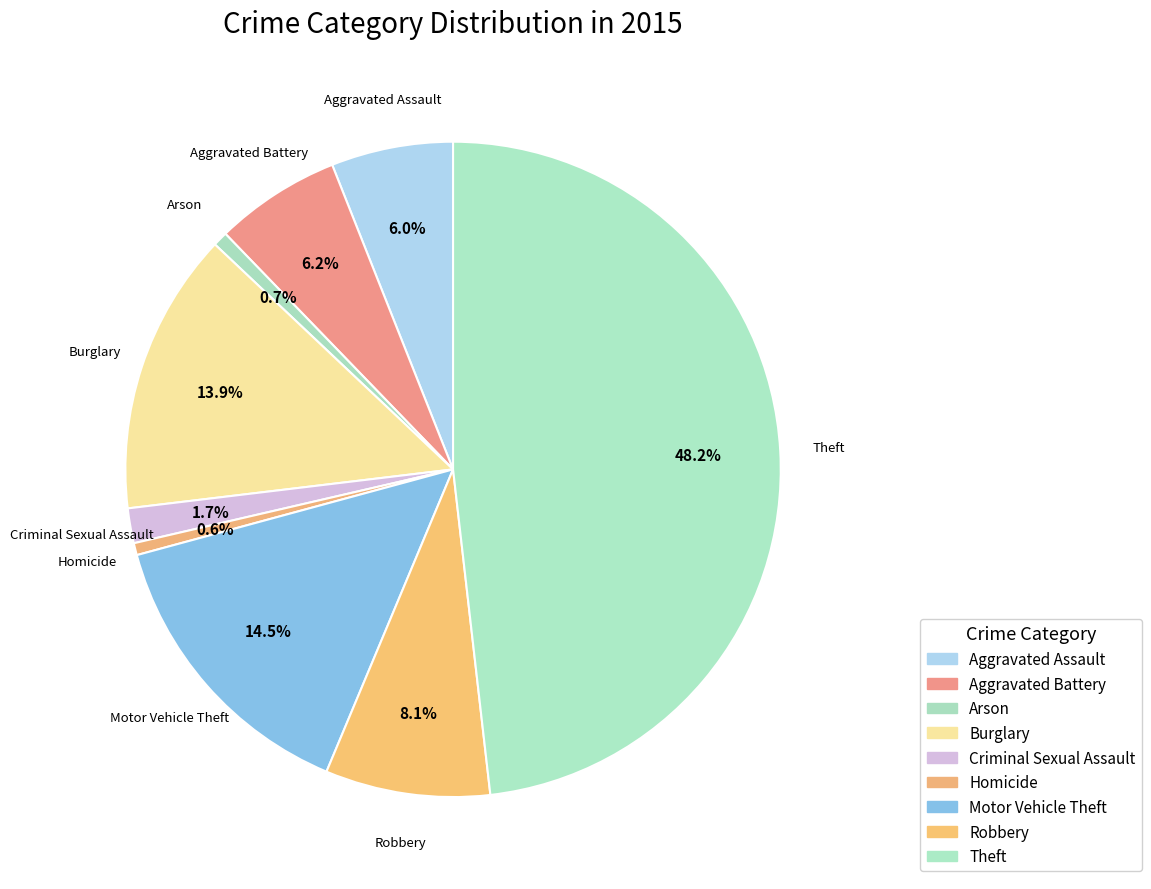

What is the ratio of the value at Motor Vehicle Theft to the value at Homicide?

24.3